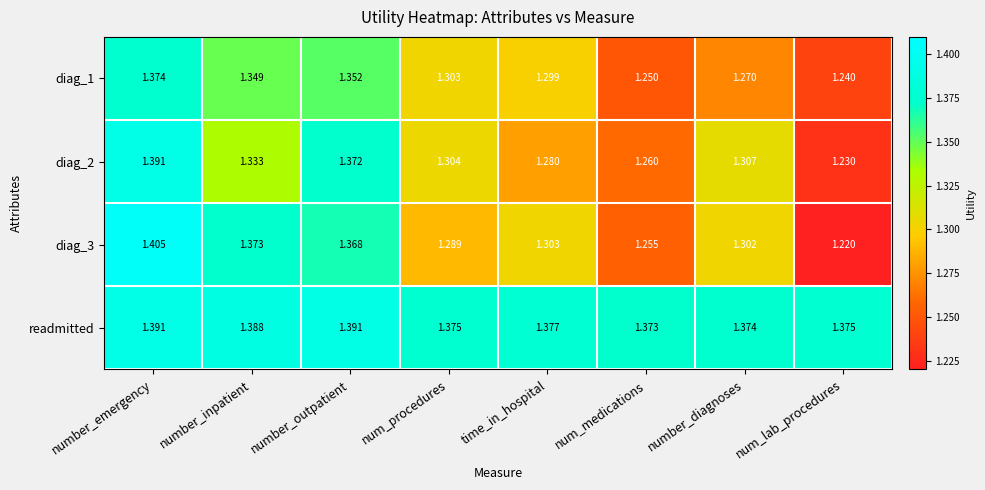

At which category does the chart reach its peak across all series?

number_emergency